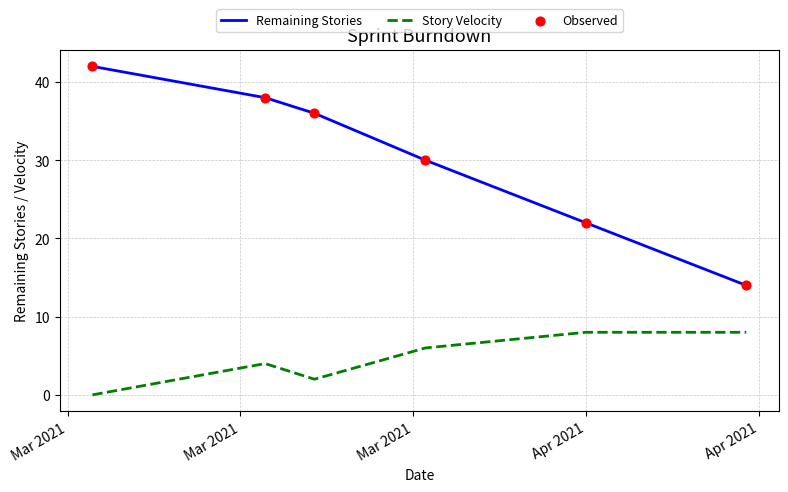

Which series has the largest range (max minus min)?

Remaining Stories